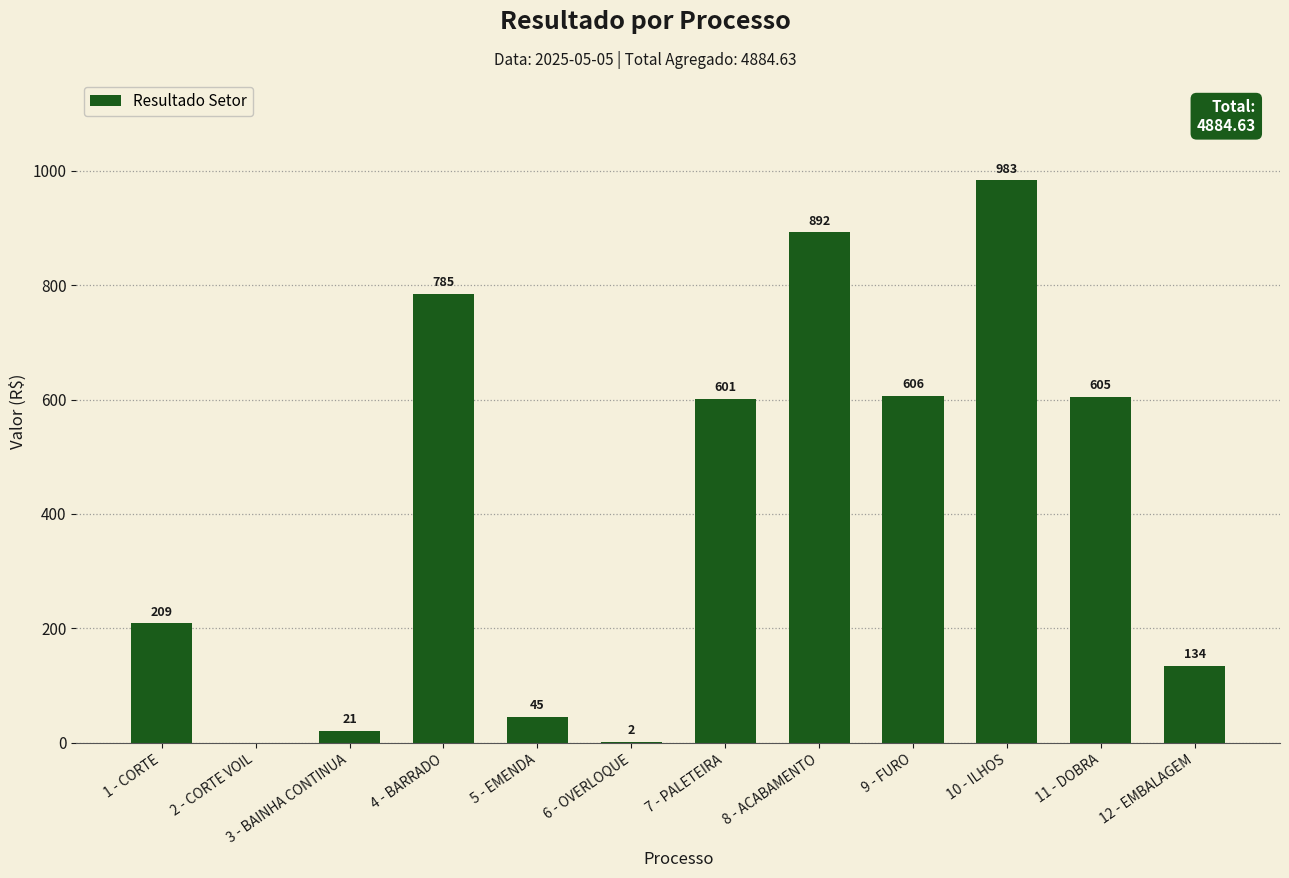

Is it true that the value at 7 - PALETEIRA is 601.3?

True